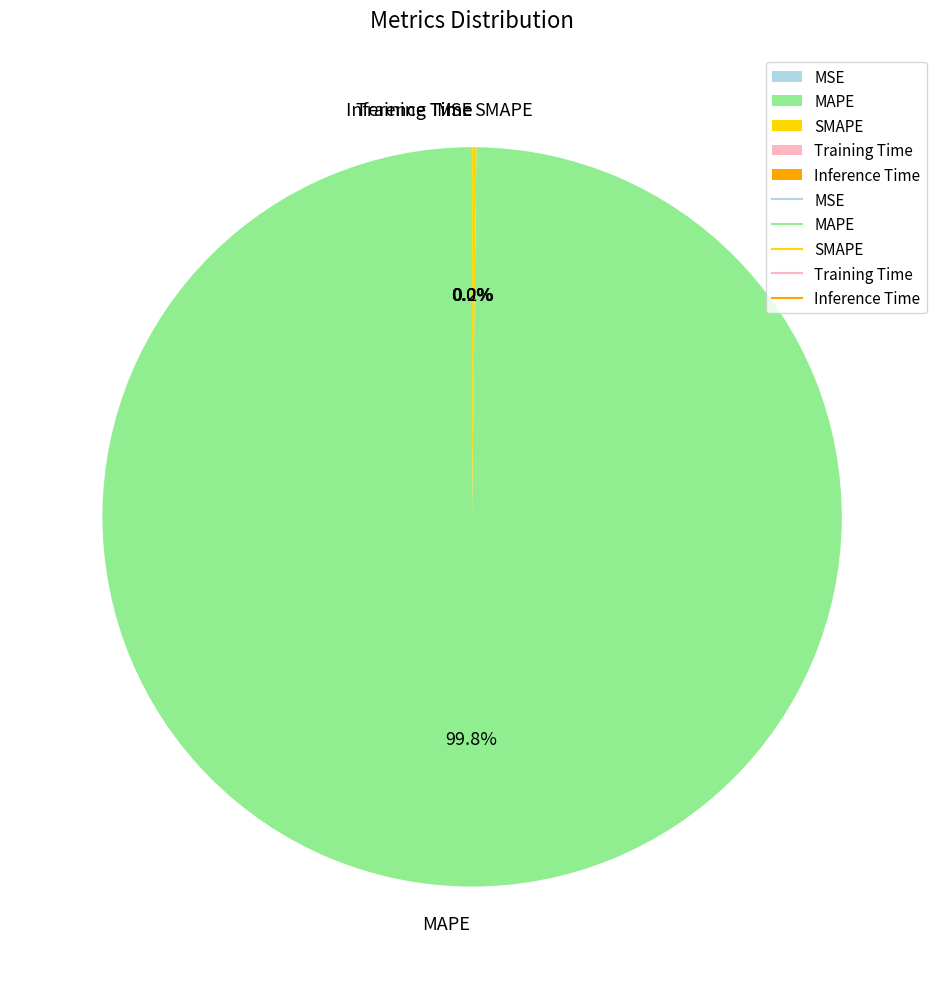

Does any single category account for the majority?

Yes